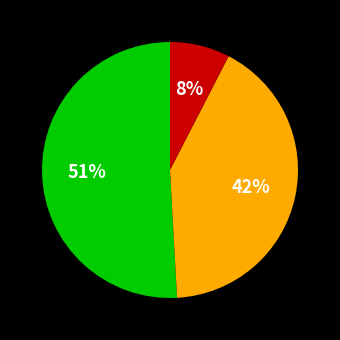

Does any single category account for the majority?

Yes